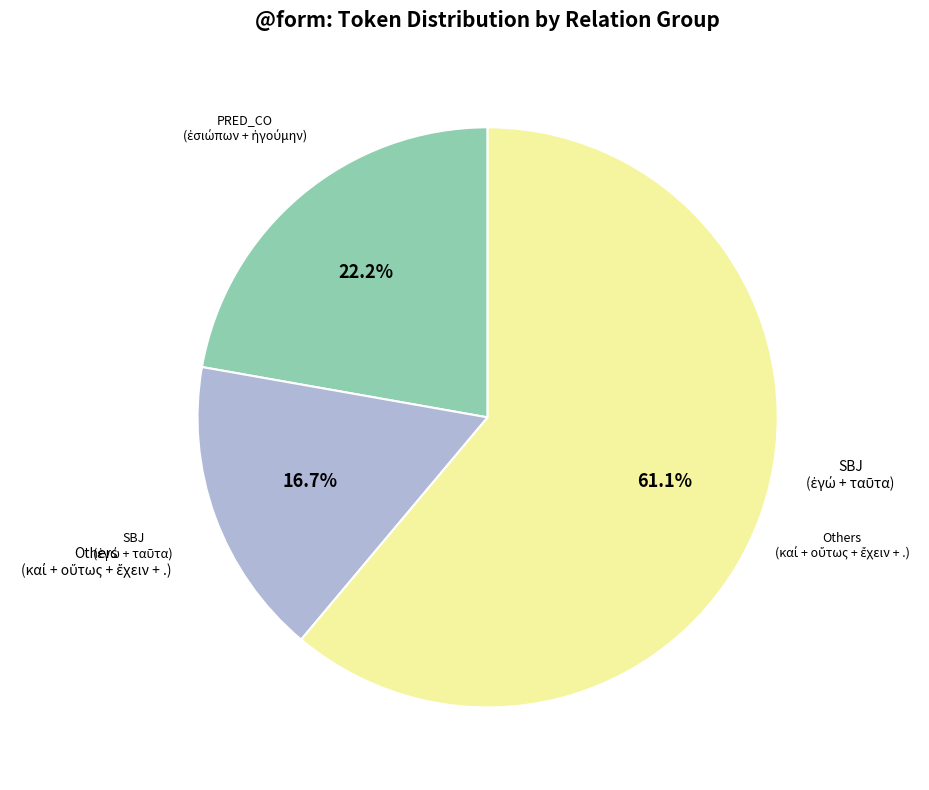

Is there a majority slice in this chart?

Yes